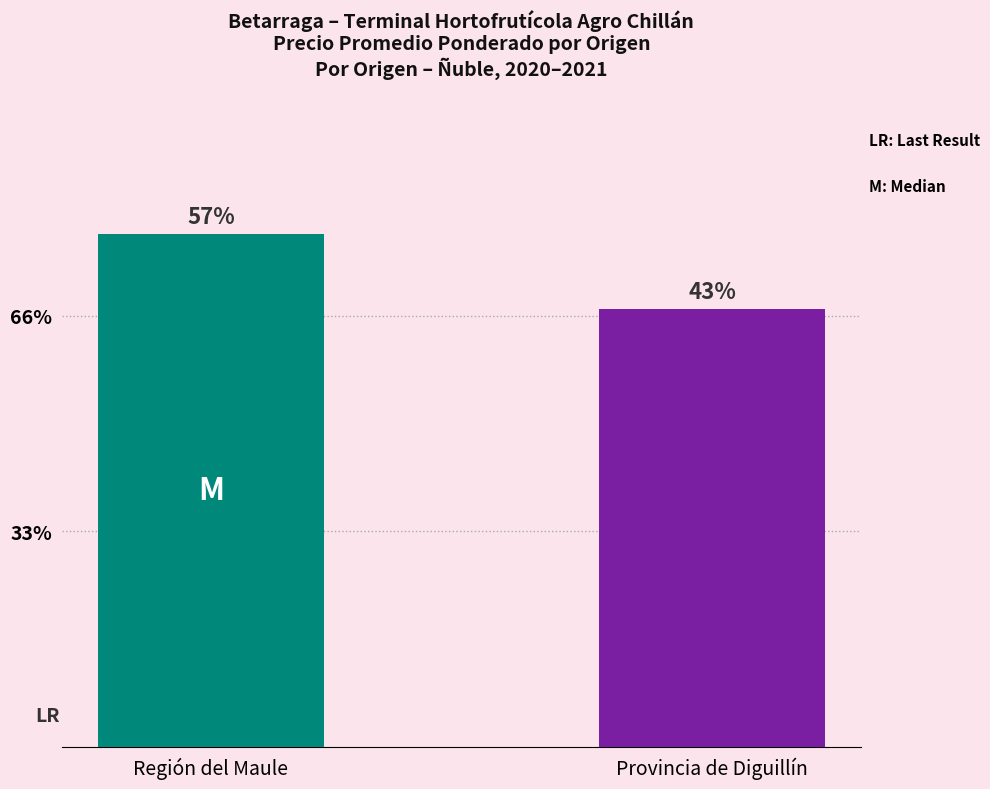

Read the value at Región del Maule, to the nearest 50.

700